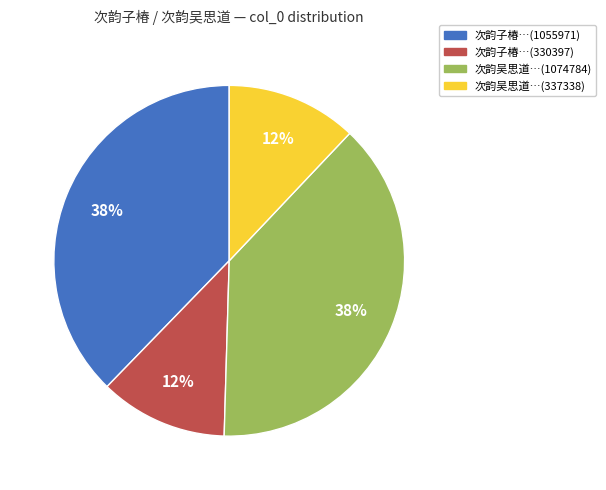

Between 次韵吴思道…(1074784) and 次韵子椿…(330397), which is larger?

次韵吴思道…(1074784)